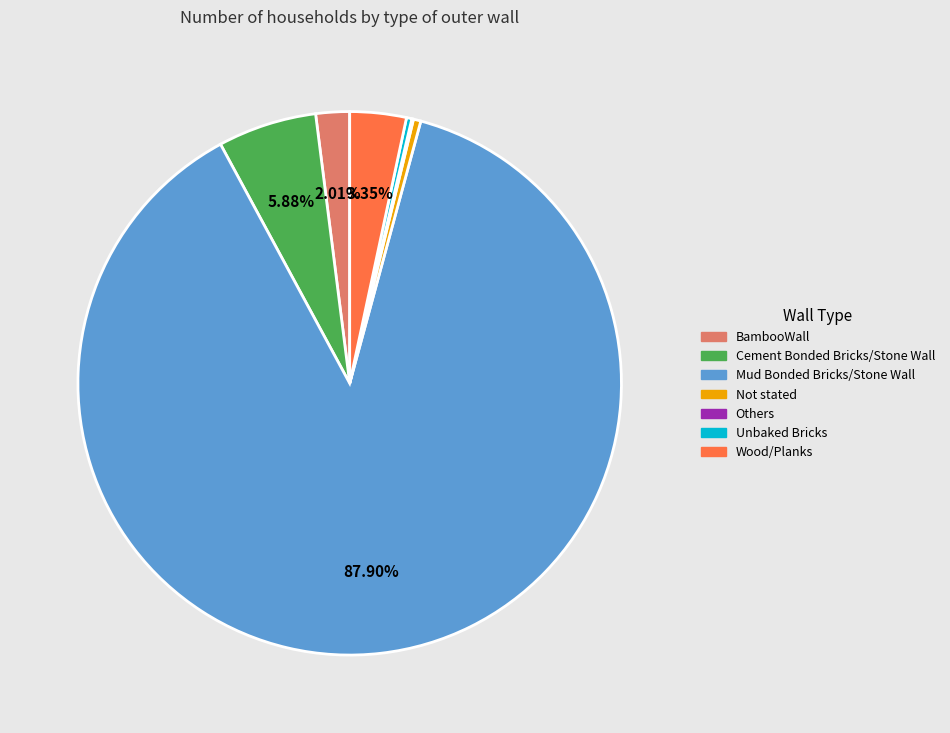

The Wood/Planks slice represents 3% of the pie. True or false?

True